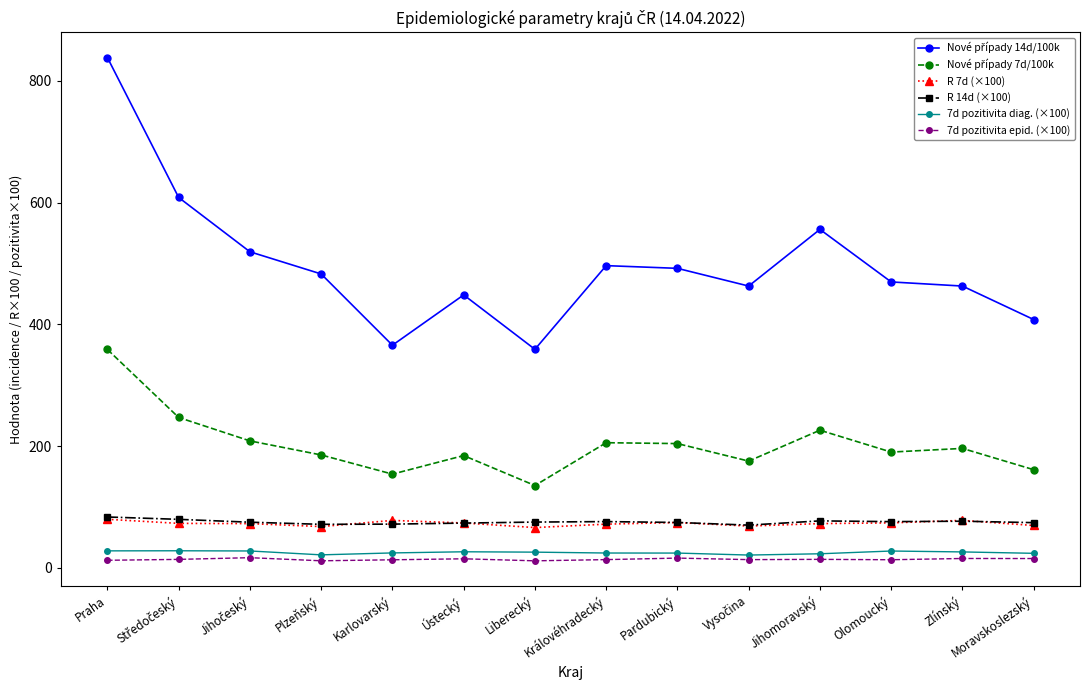

Is it true that 7d pozitivita diag. (×100) equals 25.9 at Liberecký?

True